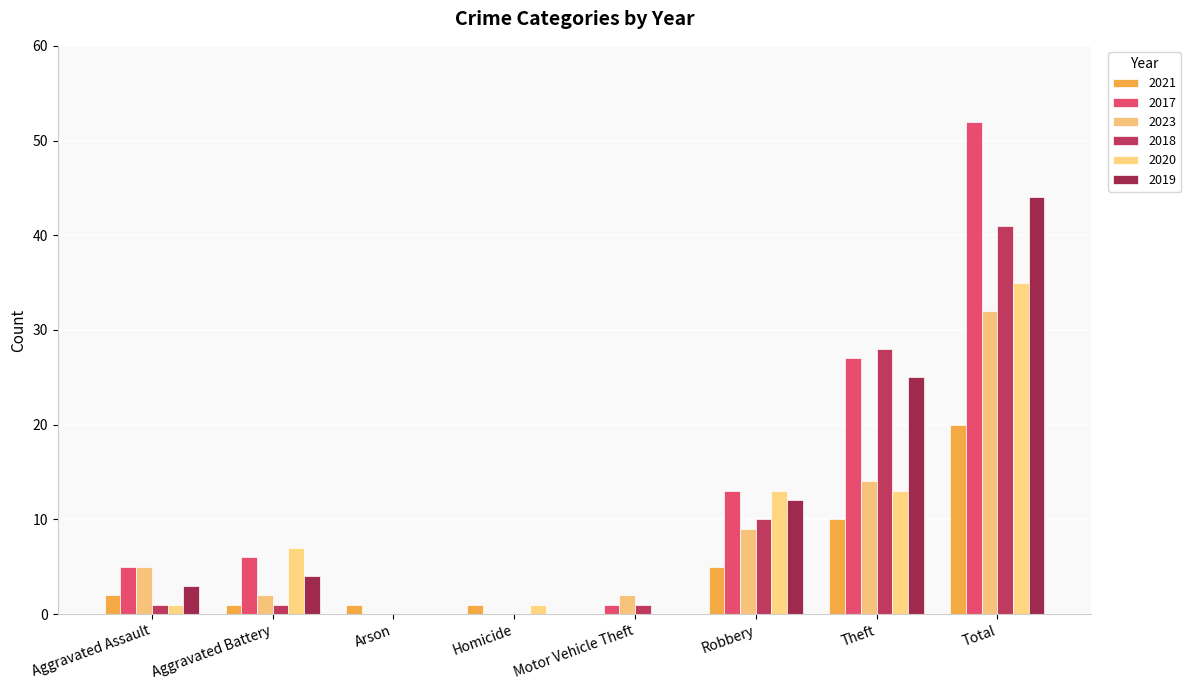

Which has a higher value, Homicide or Motor Vehicle Theft?

Homicide